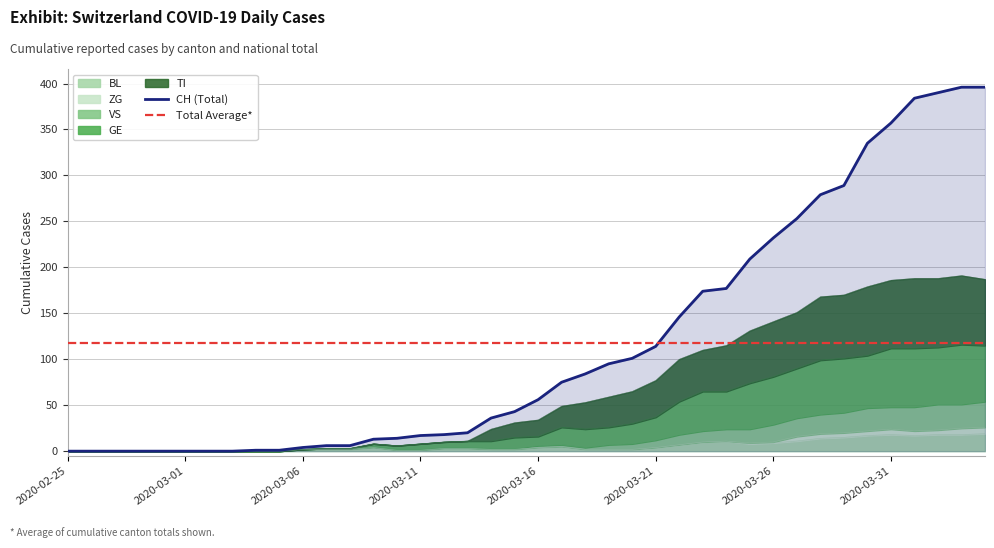

How many values in BL are above zero?

30